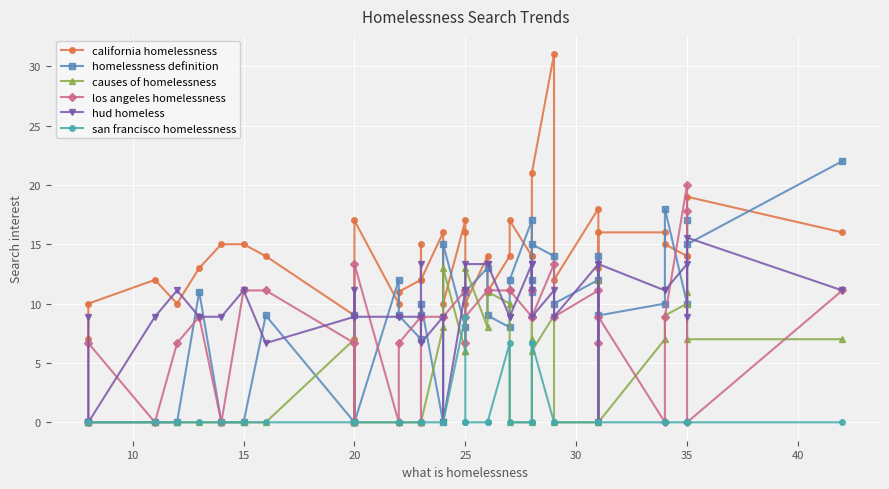

What are all the series names shown in the legend?

california homelessness, homelessness definition, causes of homelessness, los angeles homelessness, hud homeless, san francisco homelessness